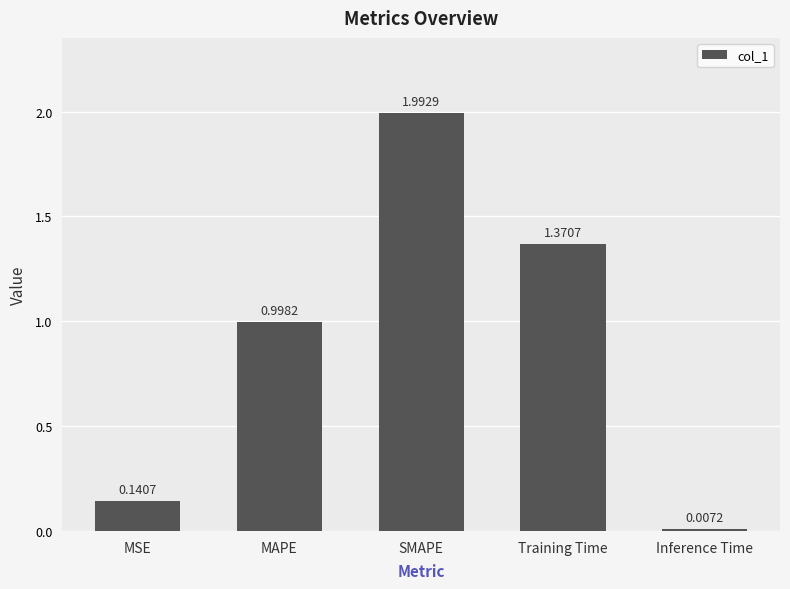

What is the change in value from MSE to SMAPE?

+1.9